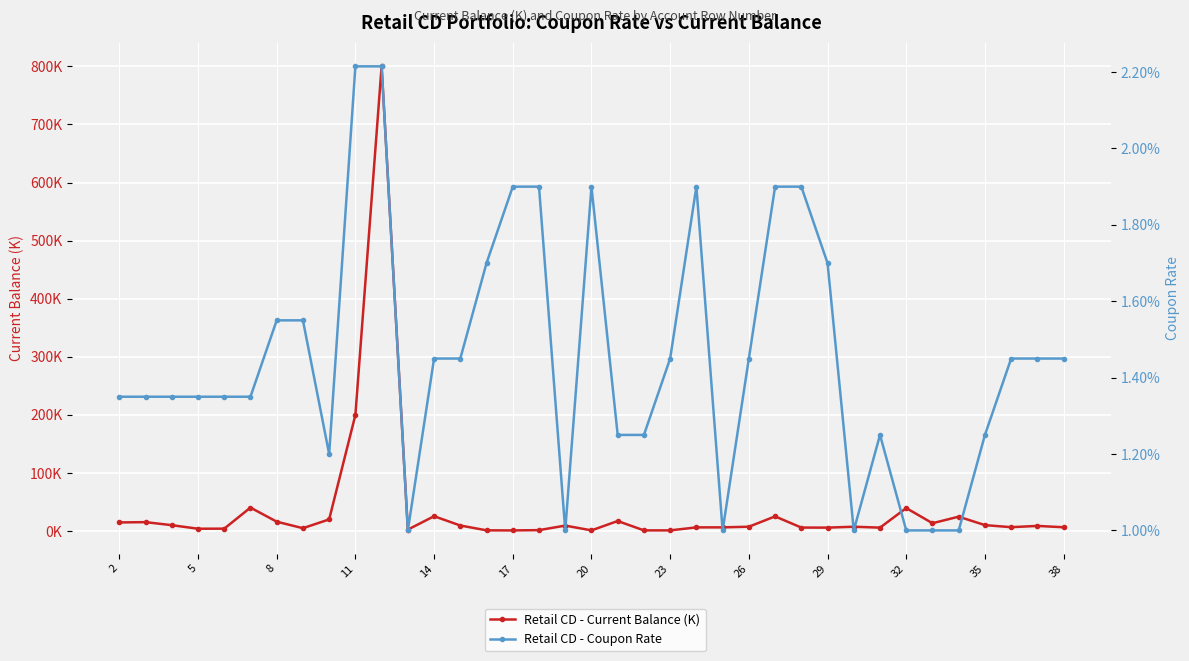

True or false: Retail CD - Coupon Rate and Retail CD - Current Balance (K) intersect in this chart.

False